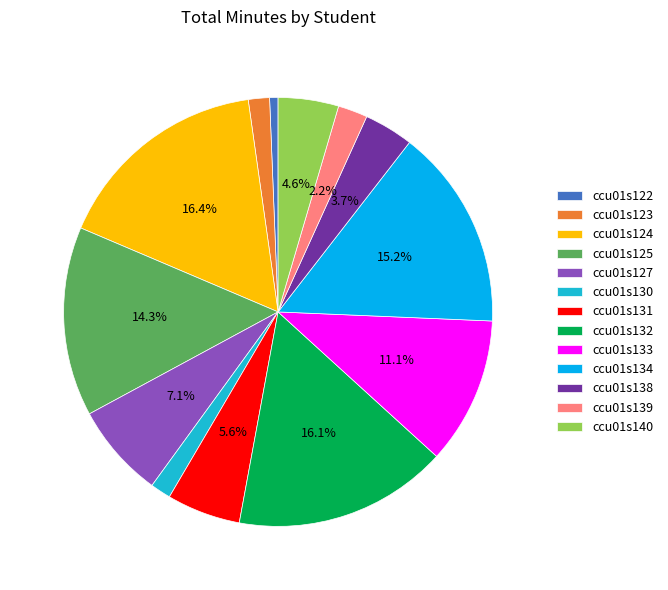

Which has a higher value, ccu01s124 or ccu01s122?

ccu01s124